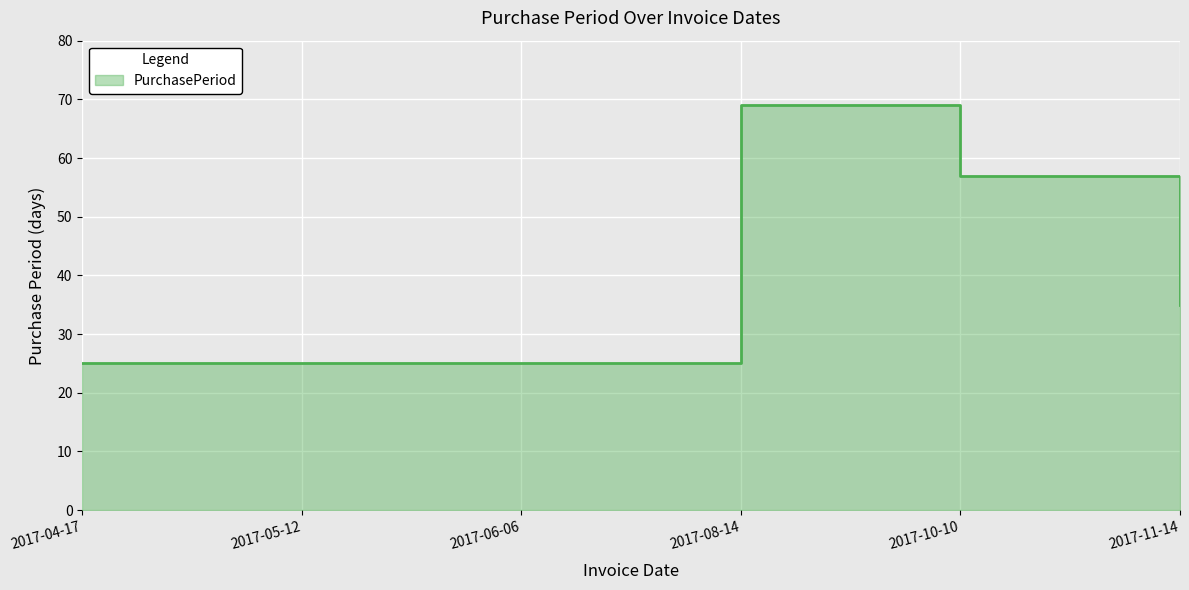

What position from the left is 2017-11-14?

6